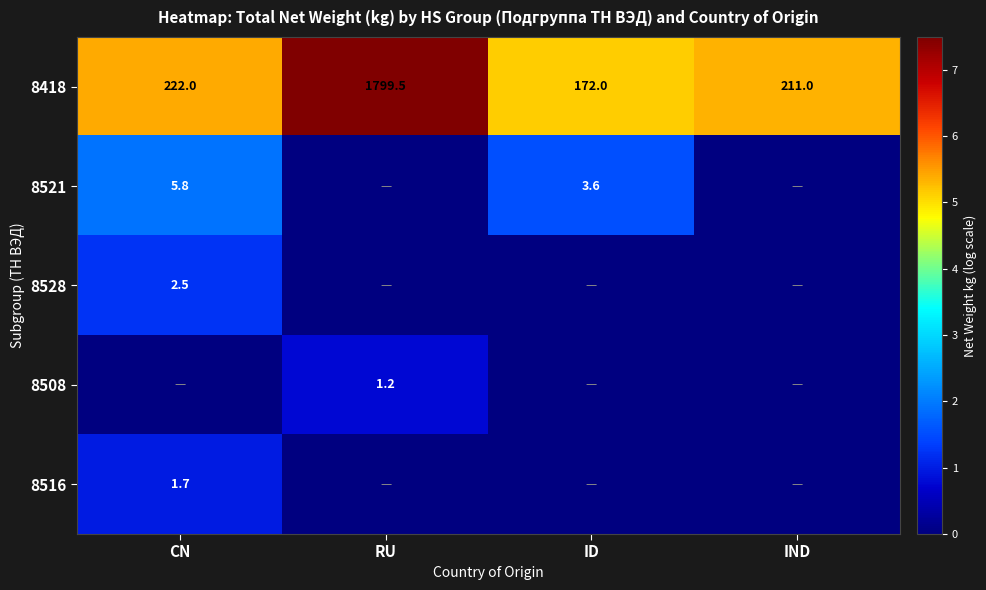

Which category has the highest value in the 8418 series?

RU